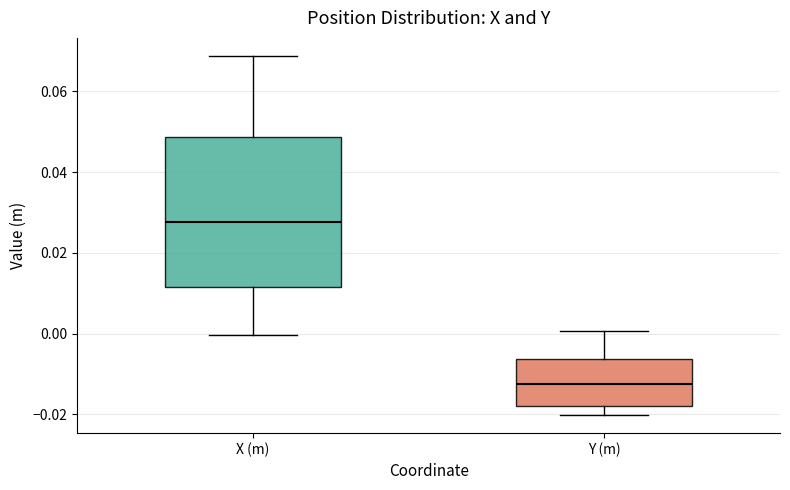

Reading left to right, transcribe this box plot: for each box, give where its median line is, the range the box spans, and where its two whiskers end, as read against the y-axis. The values are not printed on the chart, so give them approximately, as read against the axis.

X (m): median 0.028, box 0.012 to 0.048, whiskers 0.000 to 0.068
Y (m): median -0.012, box -0.018 to -0.006, whiskers -0.020 to 0.000